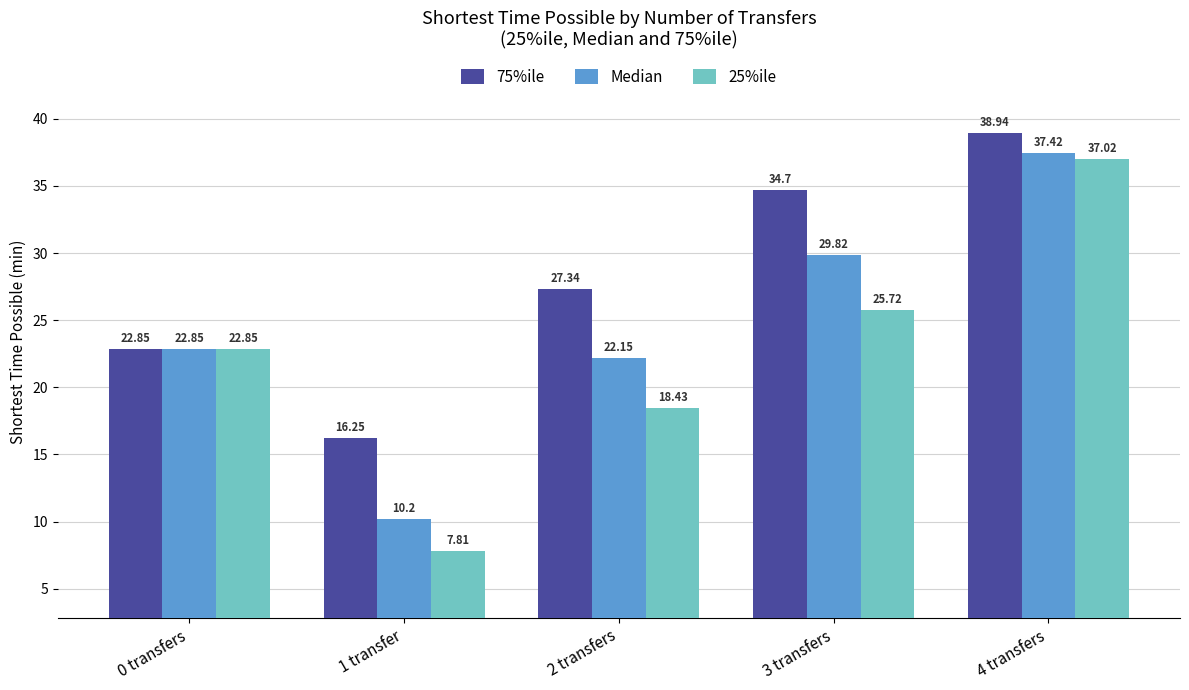

Which label corresponds to the smallest value in the chart?

1 transfer